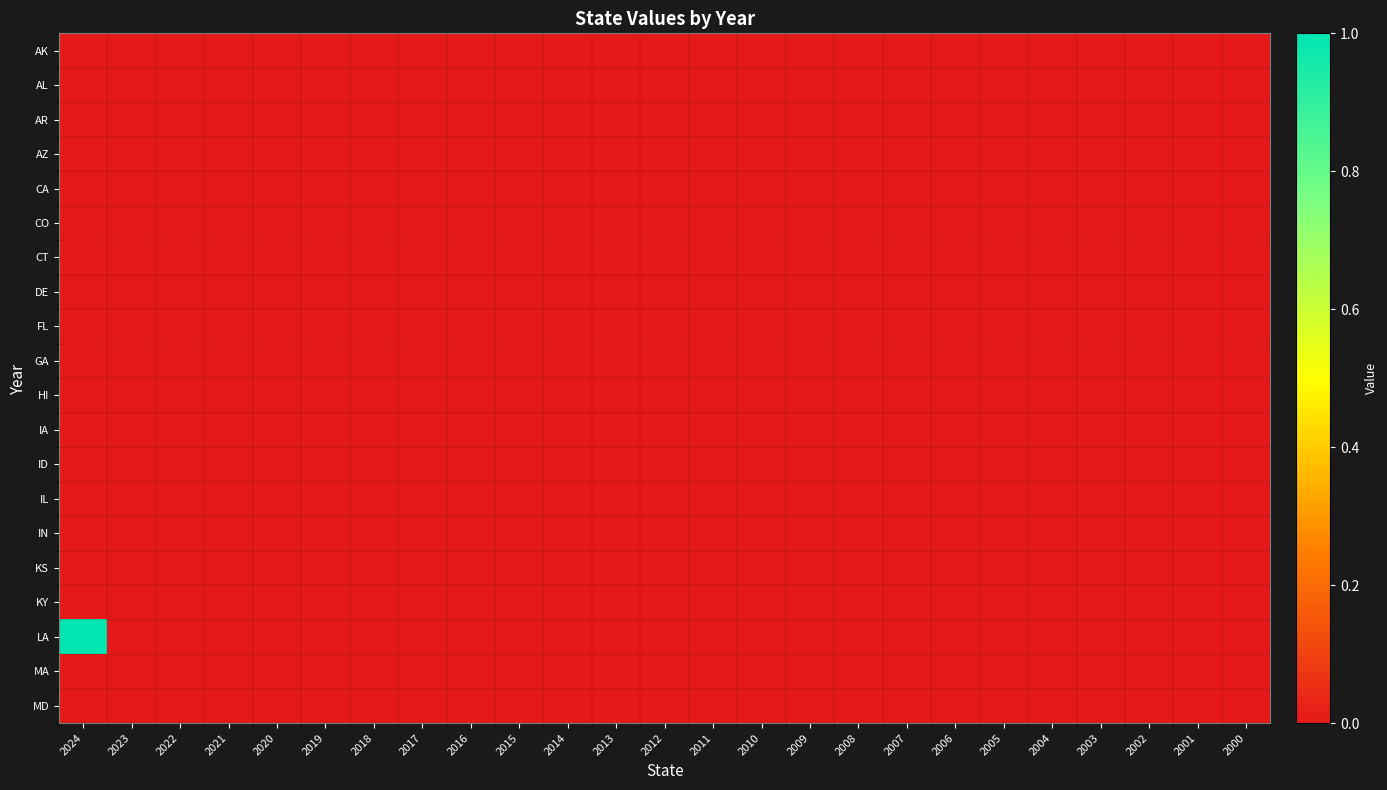

Which category has the lowest value across all series?

2024